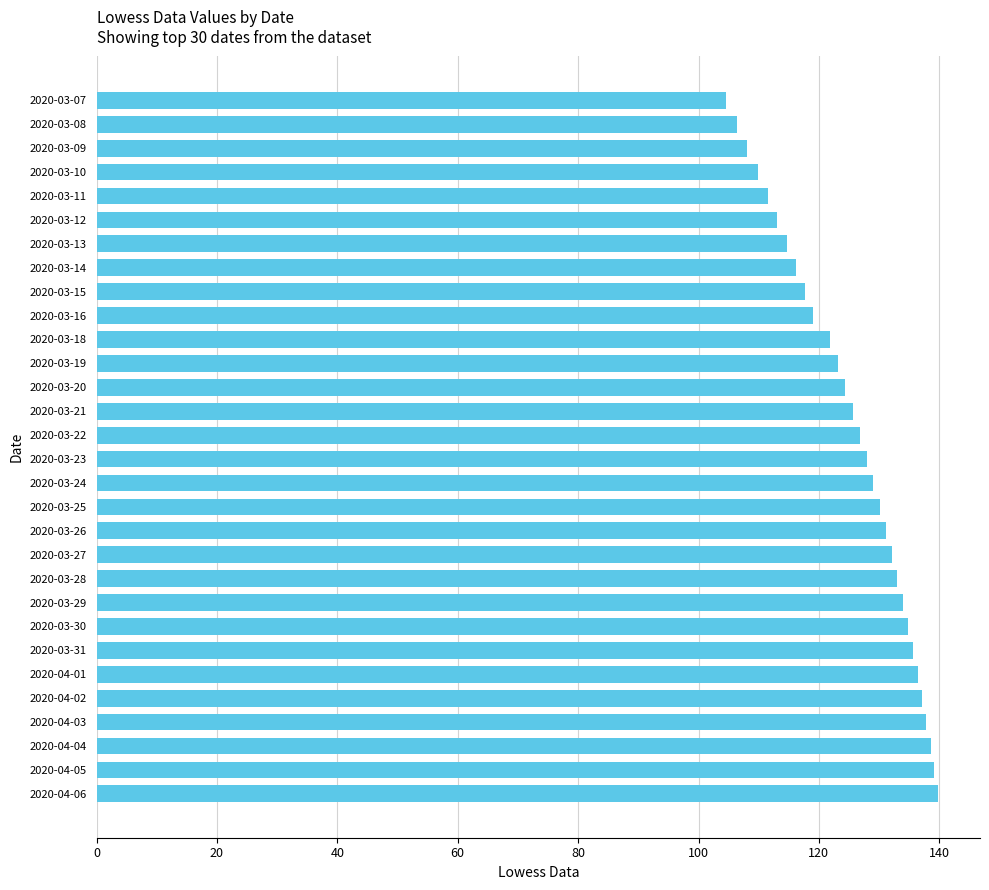

What is the average value?

125.3